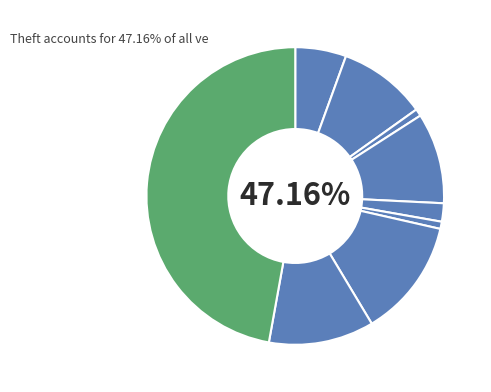

To the nearest percent, what is the combined percentage of Theft and Aggravated Battery?

57%